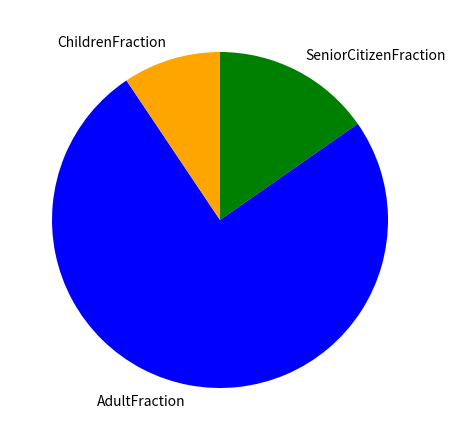

The ChildrenFraction slice represents 9% of the pie. True or false?

True